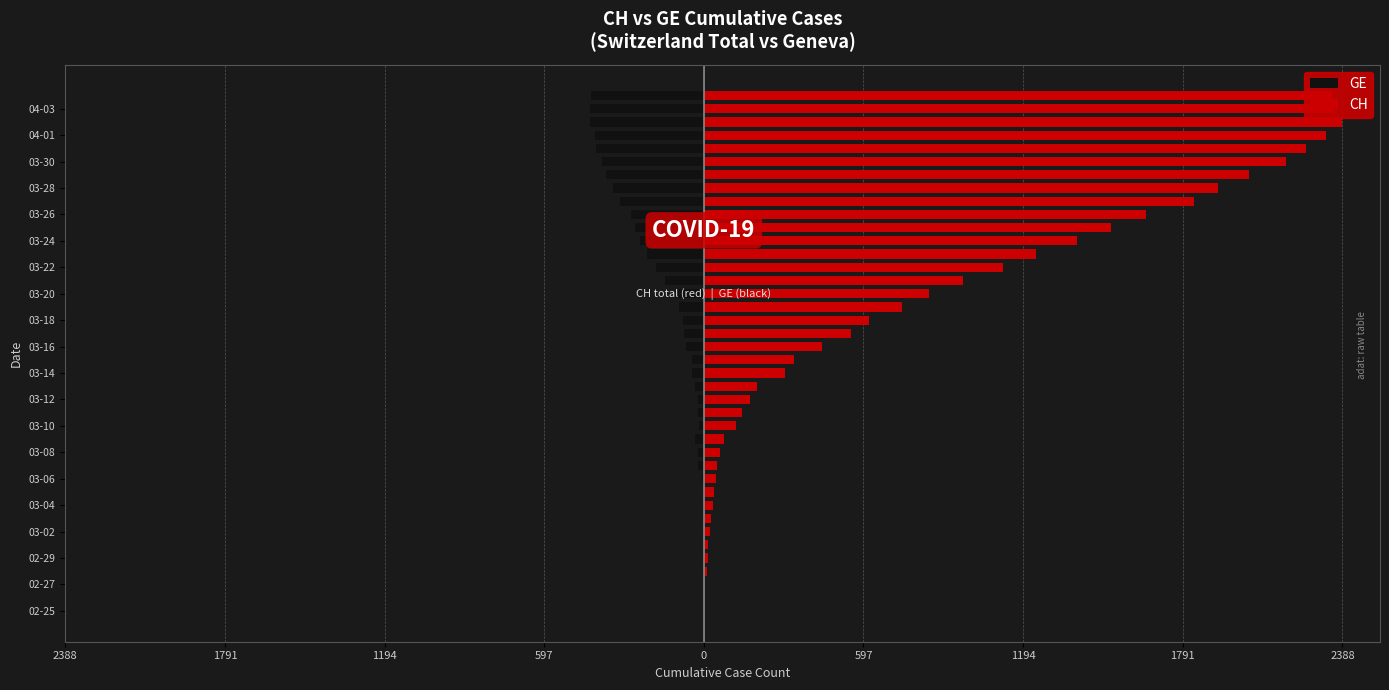

How many bars are there in each group?

2